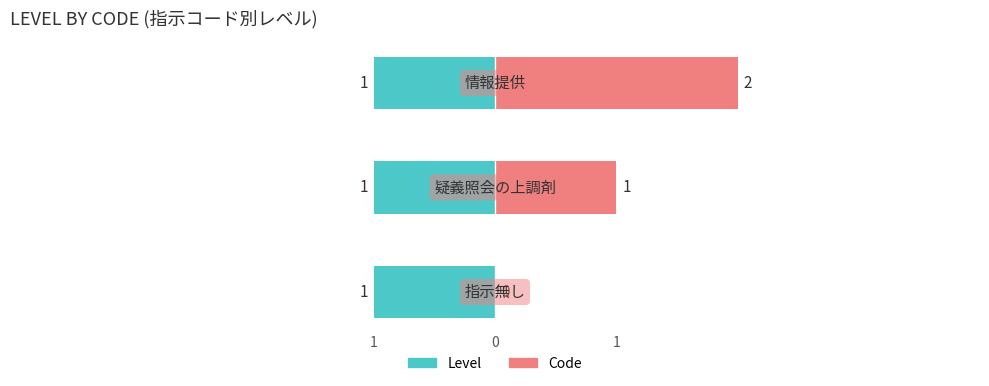

Which has a higher value, 情報提供 or 疑義照会の上調剤?

情報提供